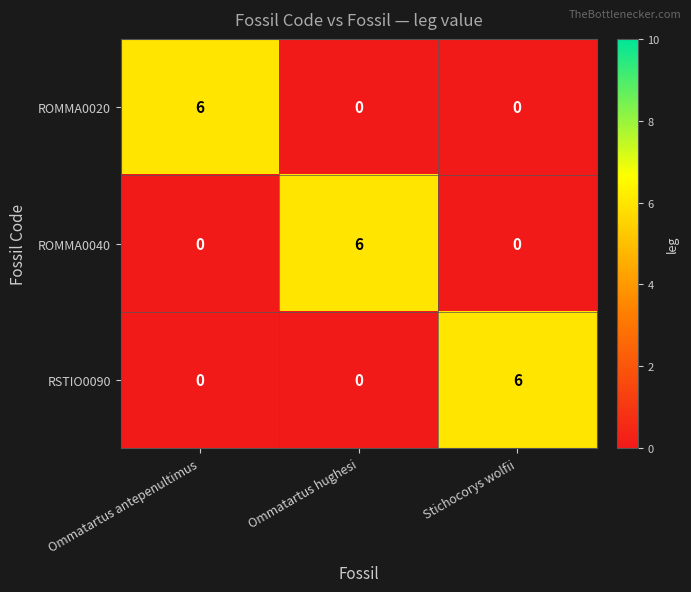

Rank the series by their maximum value, from lowest to highest.

ROMMA0020, ROMMA0040, RSTIO0090